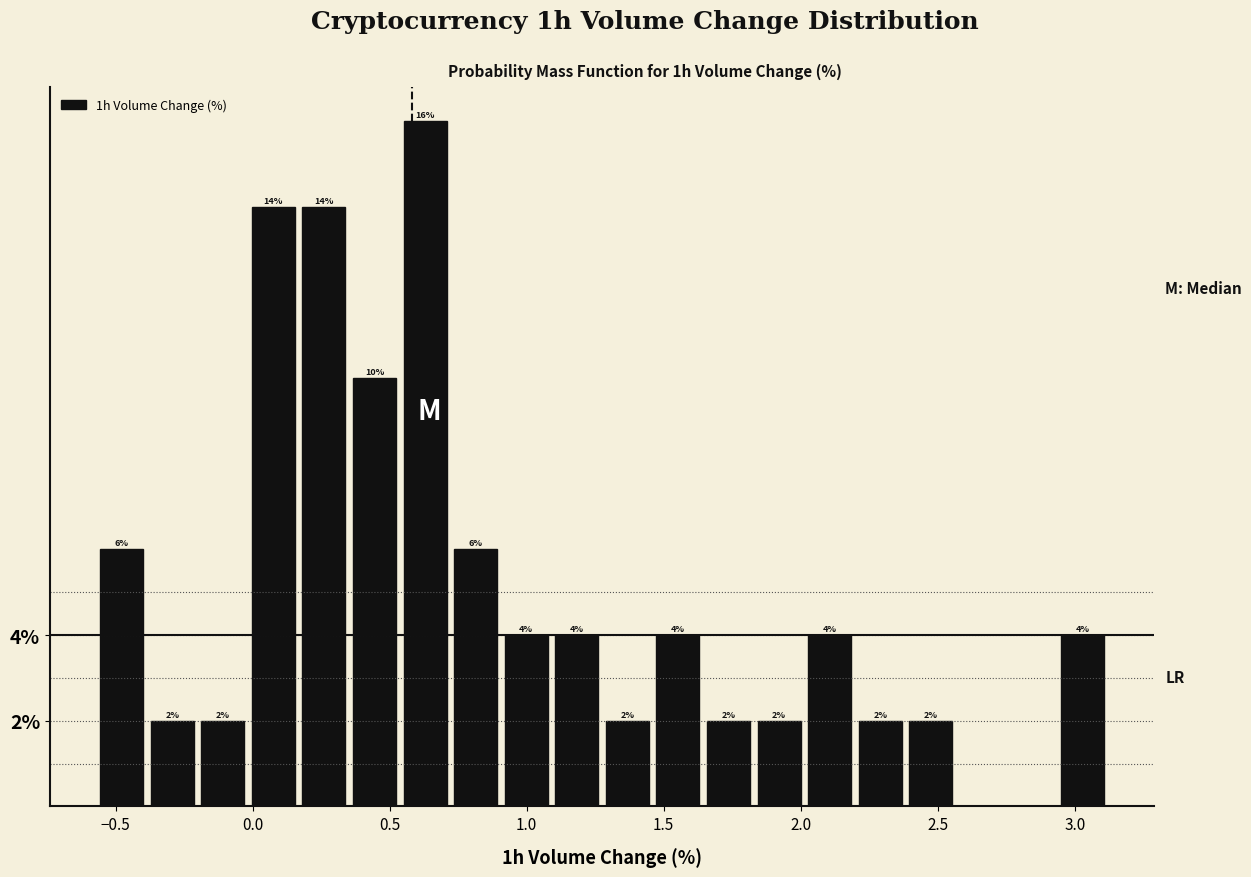

Read against the x-axis, roughly where is the centre of the tallest bar?

0.65